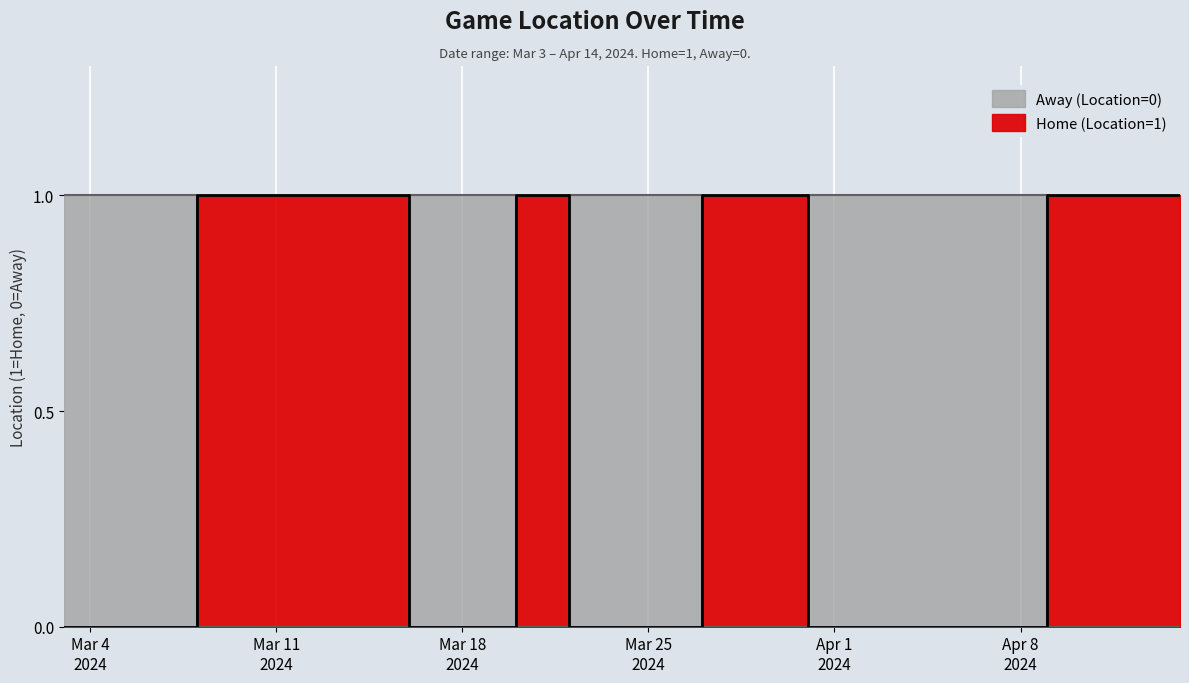

List the labels in order of Away (Location=0) value, smallest first.

2024-03-03, 2024-03-04, 2024-03-06, 2024-03-16, 2024-03-22, 2024-03-24, 2024-03-26, 2024-03-31, 2024-04-02, 2024-04-03, 2024-04-05, 2024-04-07, 2024-03-08, 2024-03-10, 2024-03-12, 2024-03-14, 2024-03-20, 2024-03-27, 2024-03-29, 2024-04-09, 2024-04-10, 2024-04-12, 2024-04-14